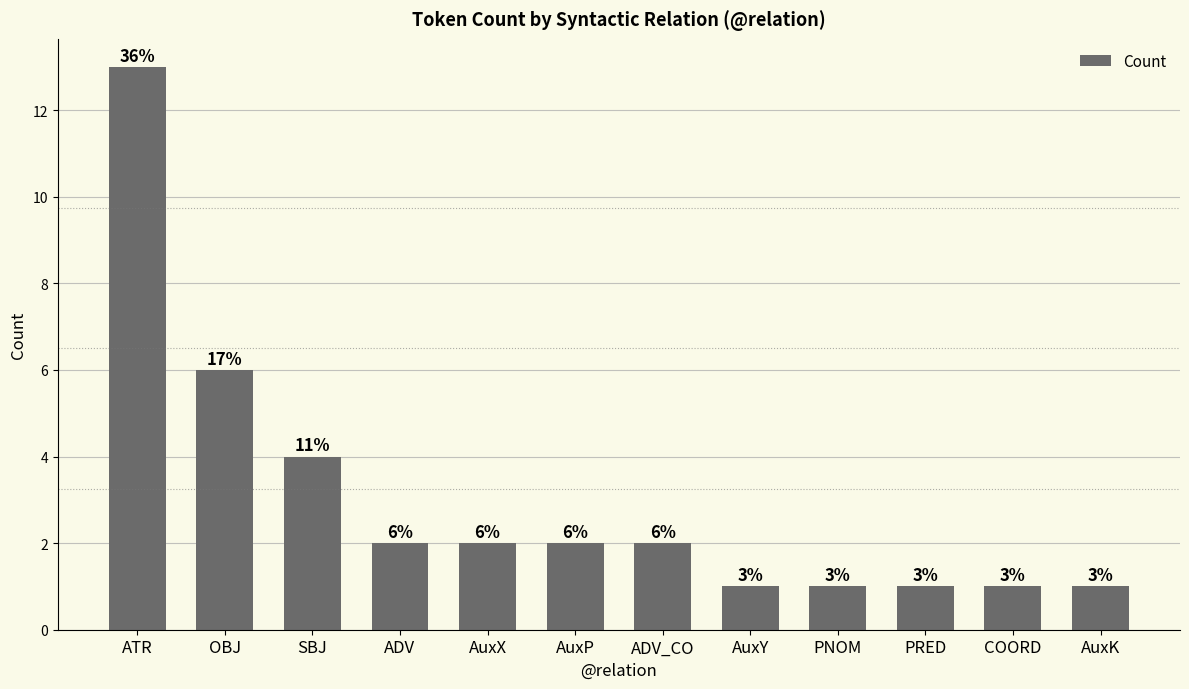

Where is the data nearest to the value 7?

OBJ